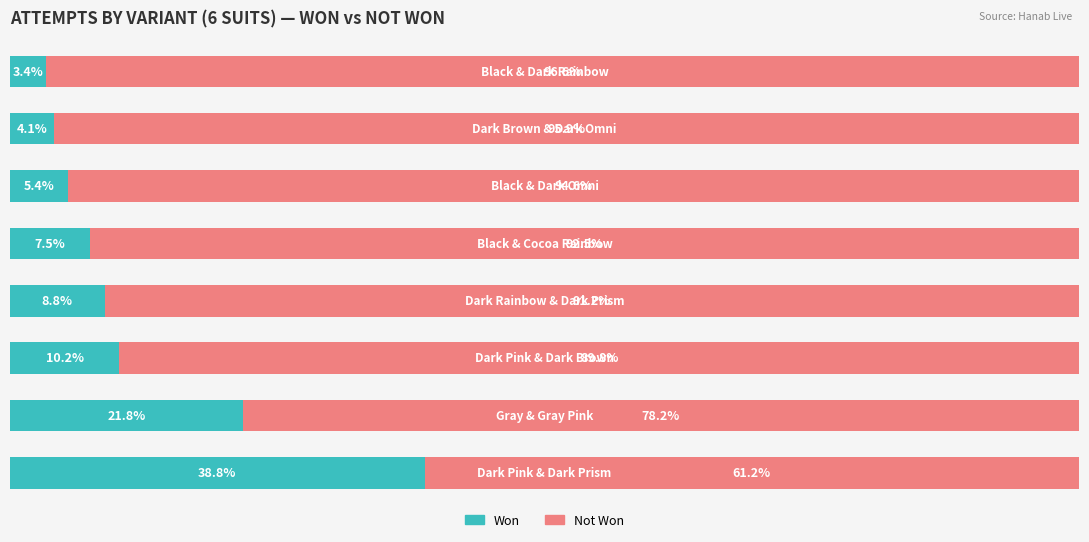

What are all the series names shown in the legend?

Won, Not Won